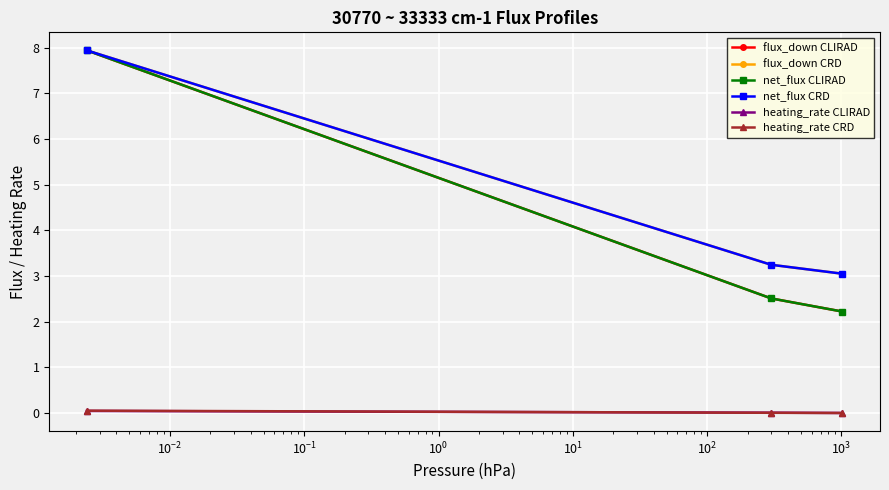

At which label is flux_down CLIRAD closest to 5?

$\mathdefault{10^{-3}}$